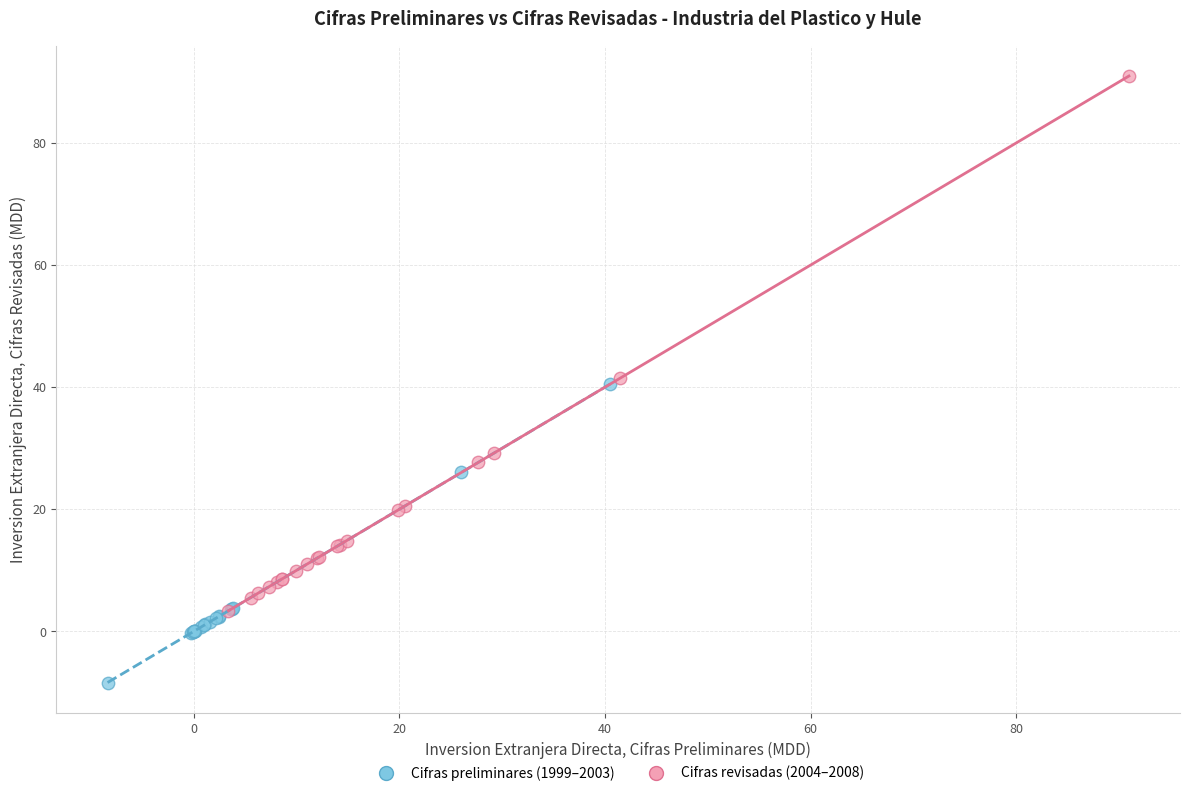

Which series reaches the minimum Y coordinate?

Cifras preliminares (1999–2003)